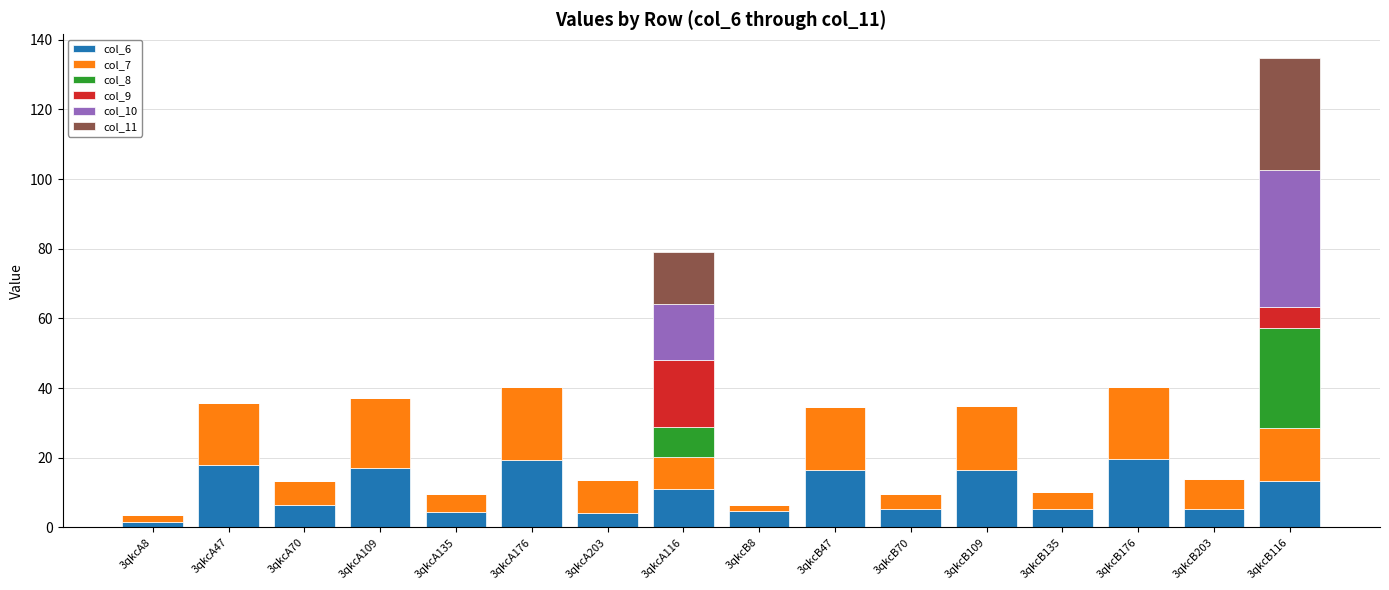

At which category is the sum across all series the highest?

3qkcB116